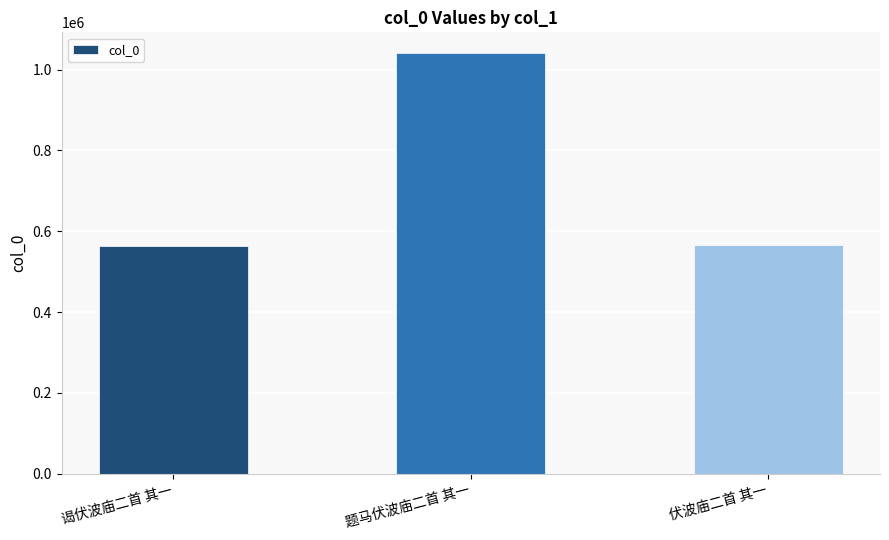

What is the label of the 1st bar from the right?

伏波庙二首 其一